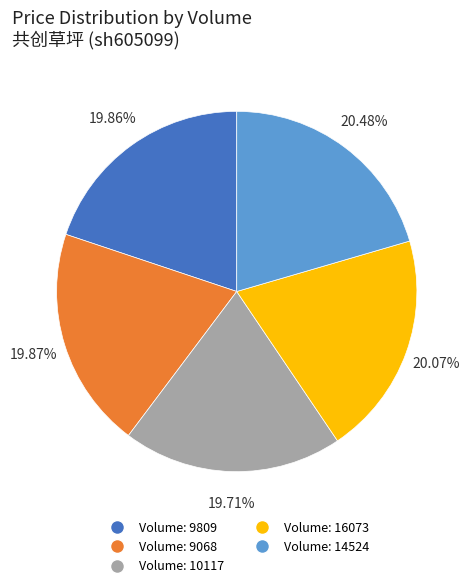

Is there a majority slice in this chart?

No